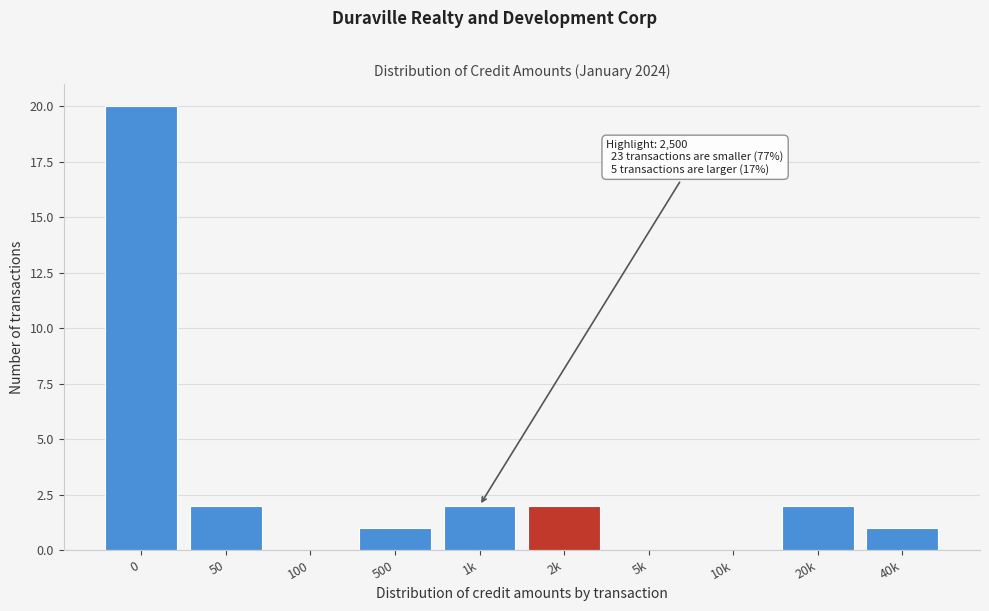

Reading left to right, transcribe all the data shown in this chart.

0=20	50=2	100=0	500=1	1k=2	2k=2	5k=0	10k=0	20k=2	40k=1